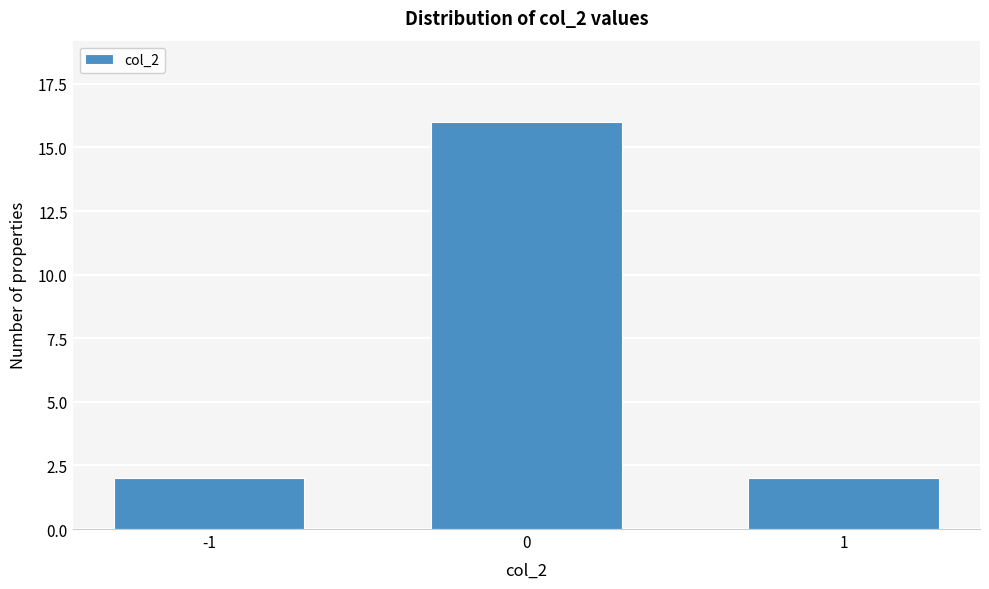

Reading left to right, extract all data points from this chart.

-1=2	0=16	1=2